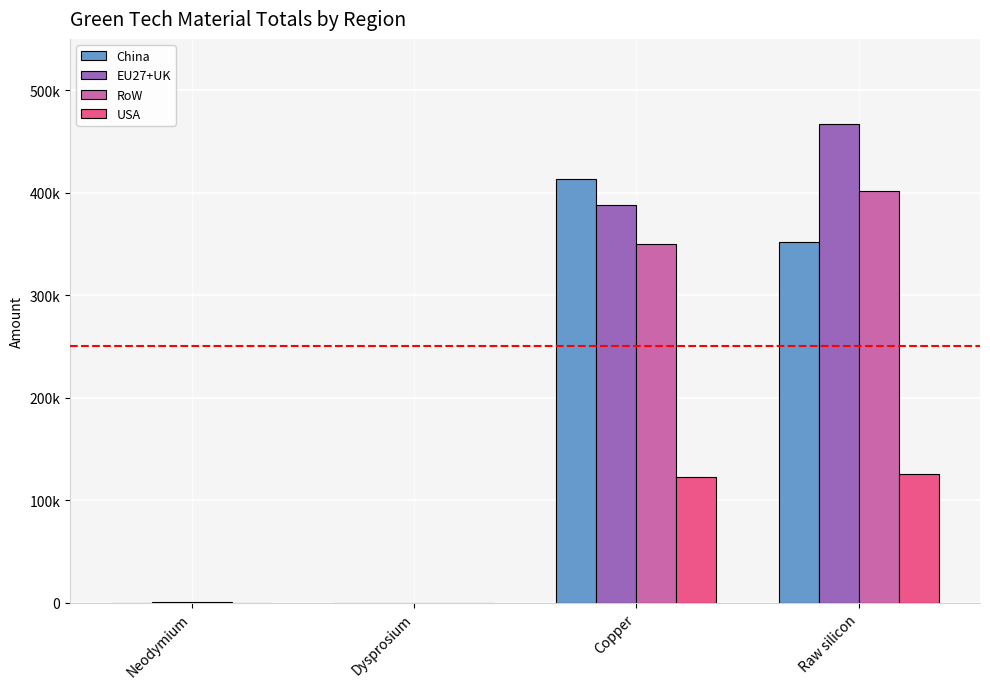

What are all the series names shown in the legend?

China, EU27+UK, RoW, USA